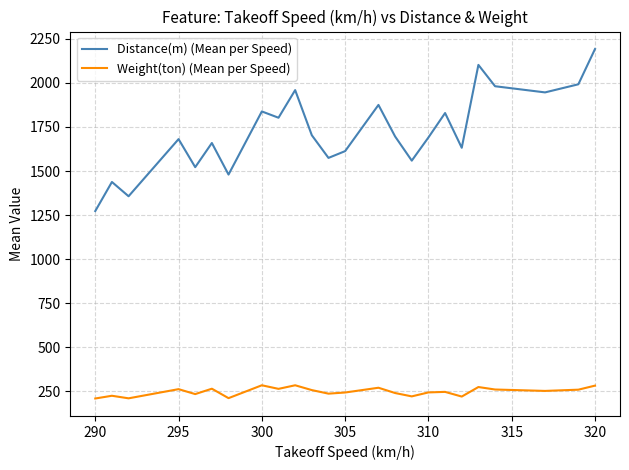

What is the minimum value shown in the chart?

210.0